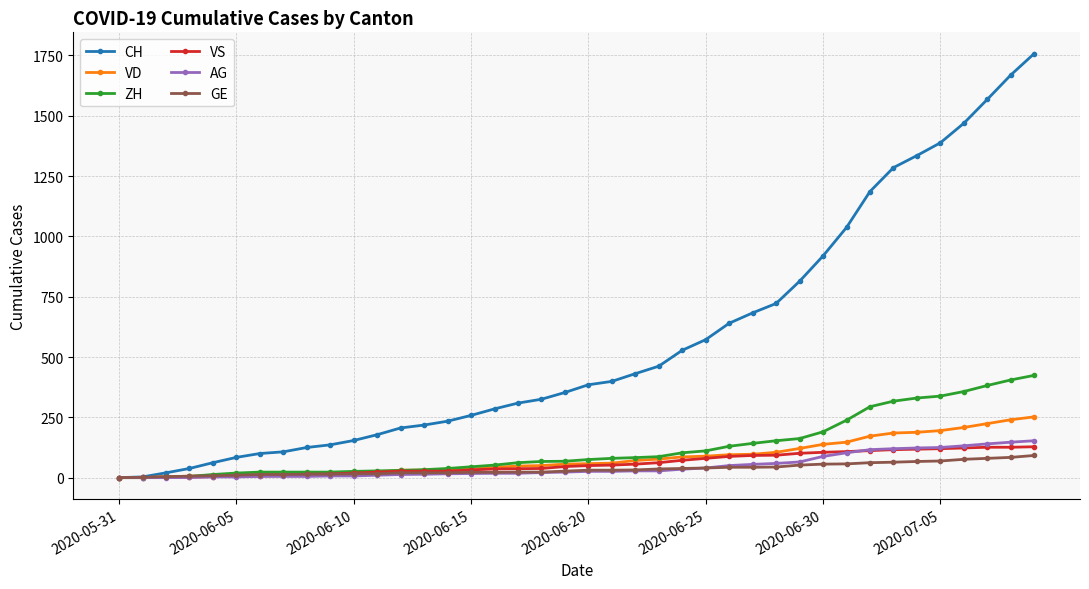

Which series has the largest total across all categories?

CH